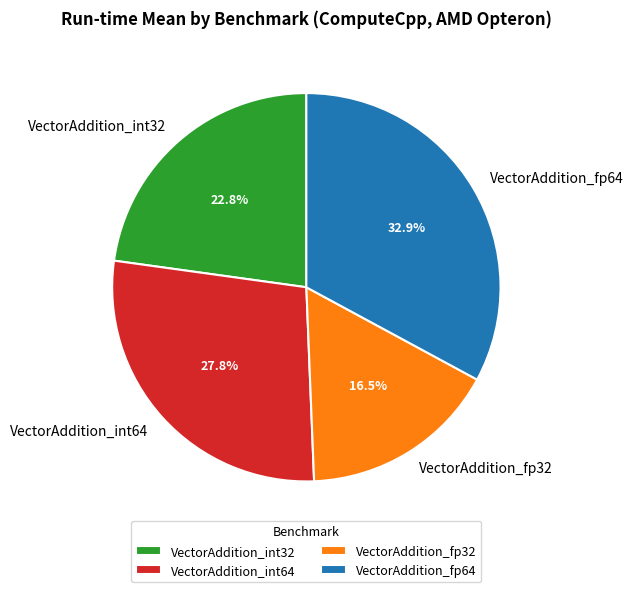

To the nearest percent, what is the average slice percentage?

25%